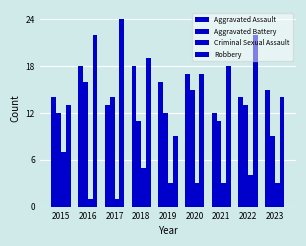

Which series has the largest range (max minus min)?

Robbery